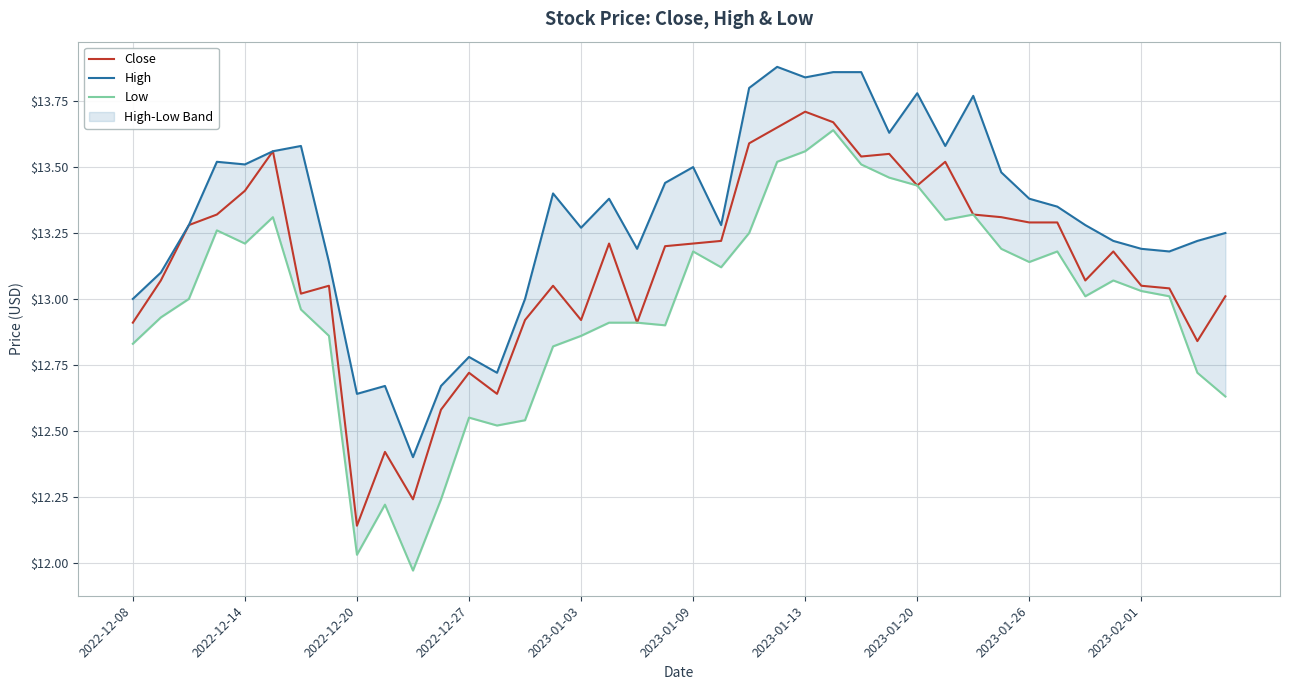

Where is Close nearest to the value 12?

2022-12-20